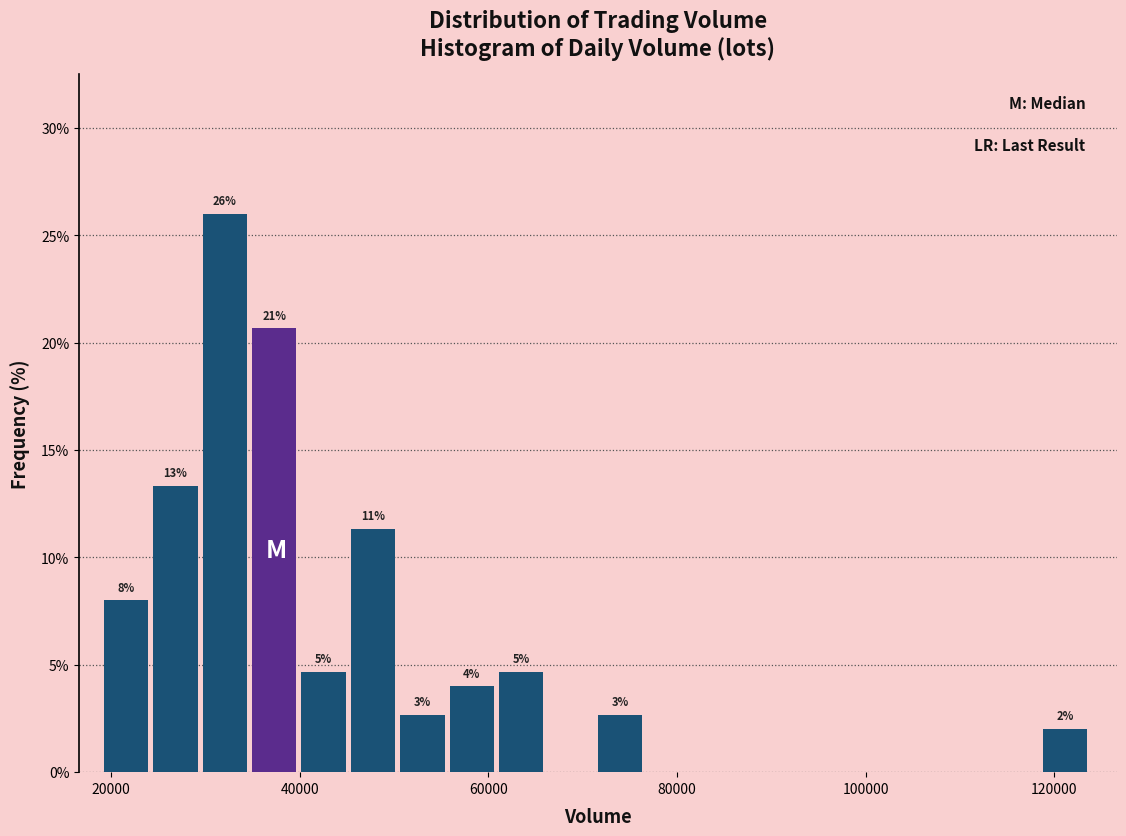

Read against the x-axis, roughly where is the centre of the tallest bar?

32000